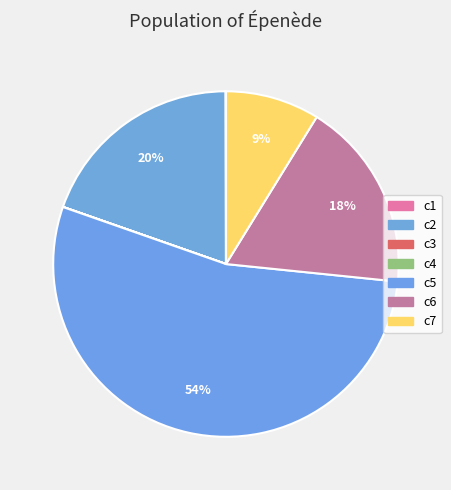

To the nearest percent, what is the average slice percentage?

14%